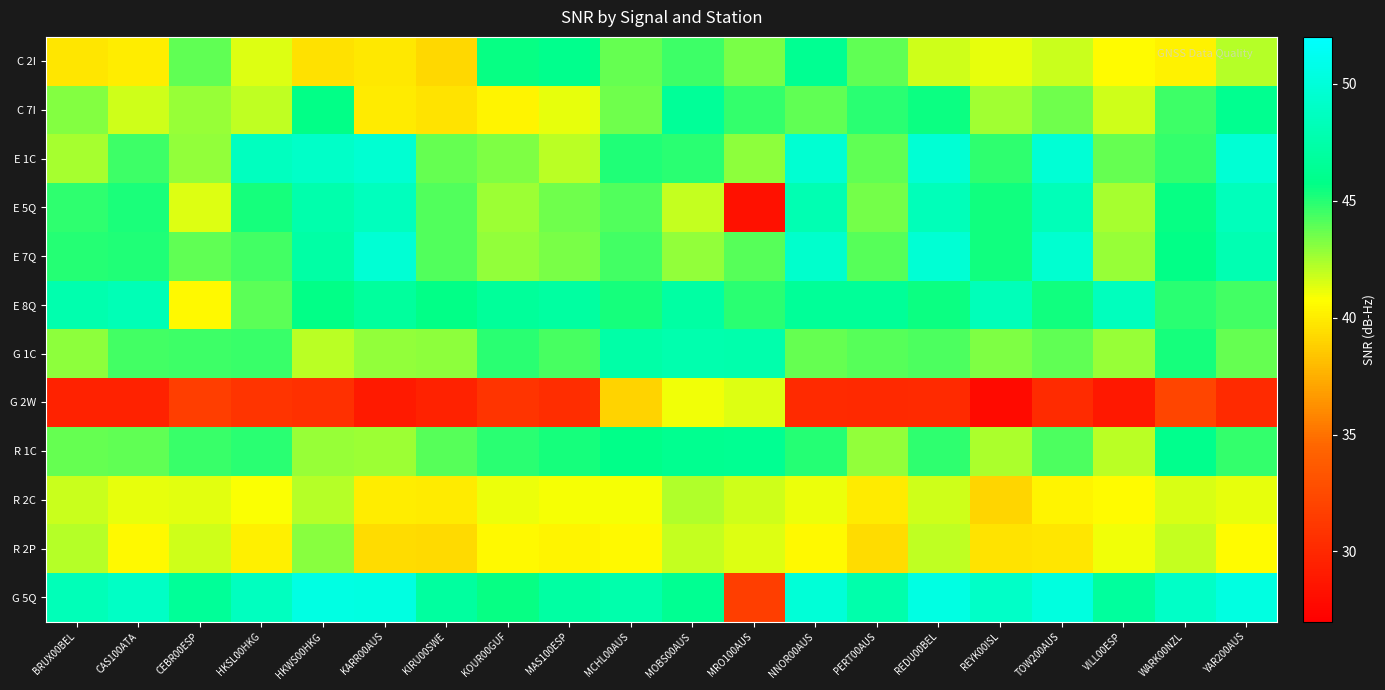

Which label corresponds to the largest value in the chart?

HKWS00HKG